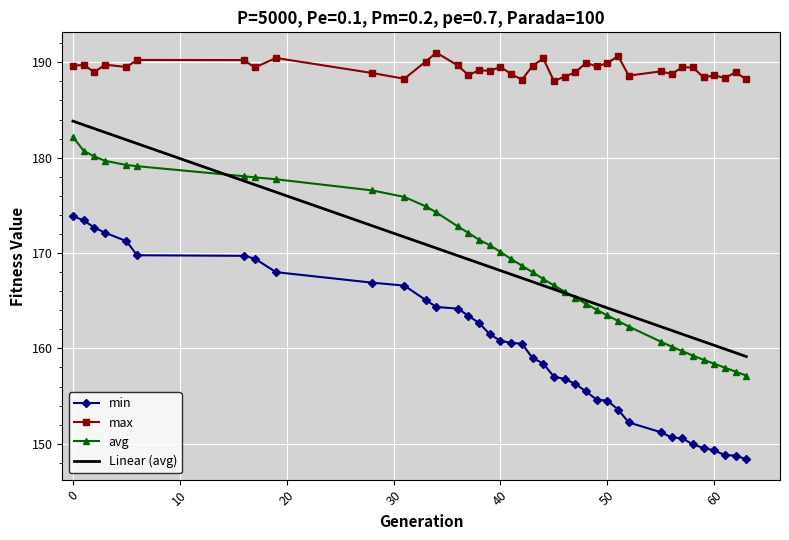

True or false: Linear (avg) and min intersect in this chart.

False